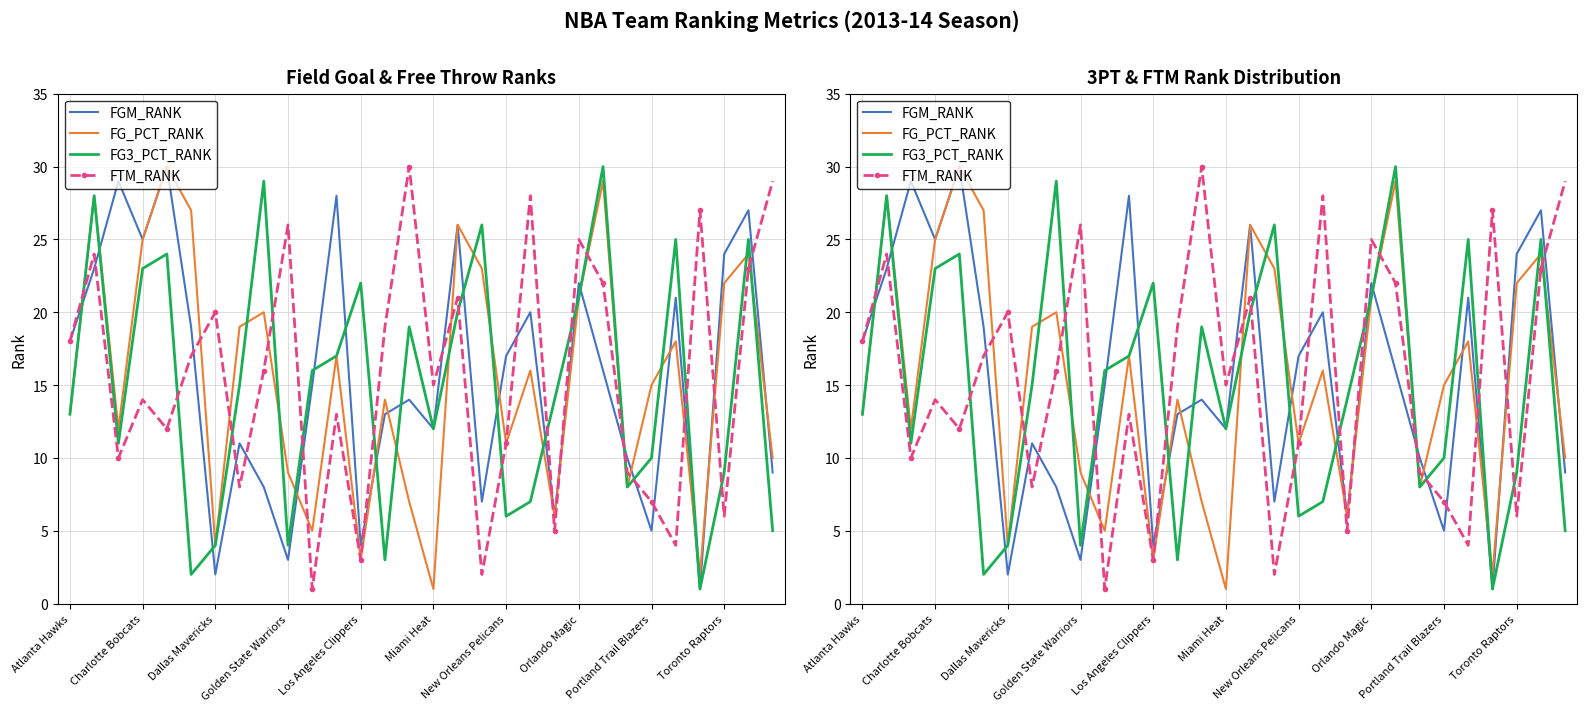

Which series has the widest spread of values?

FGM_RANK